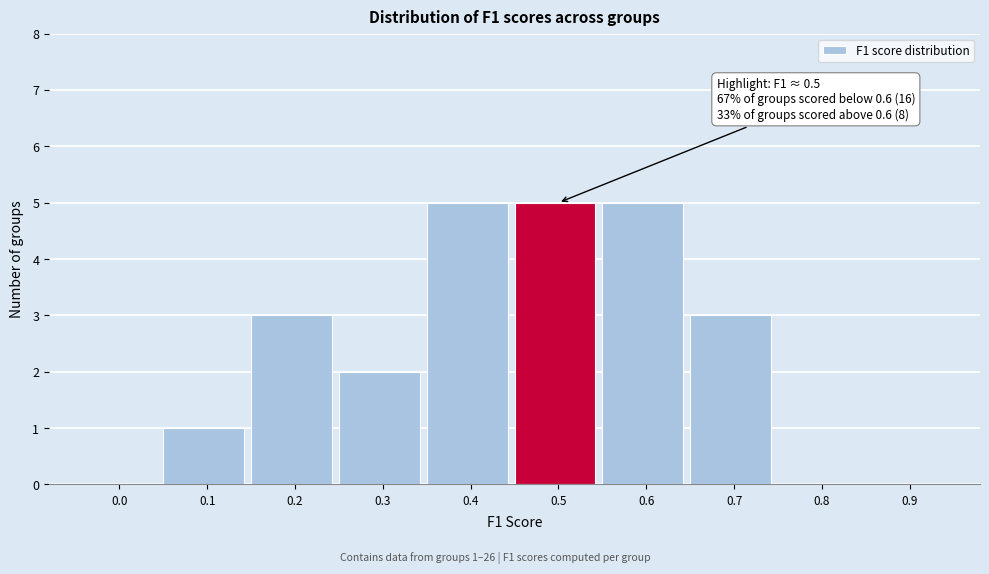

Reading left to right, what are all the values shown in this chart?

0.0=0	0.1=1	0.2=3	0.3=2	0.4=5	0.5=5	0.6=5	0.7=3	0.8=0	0.9=0